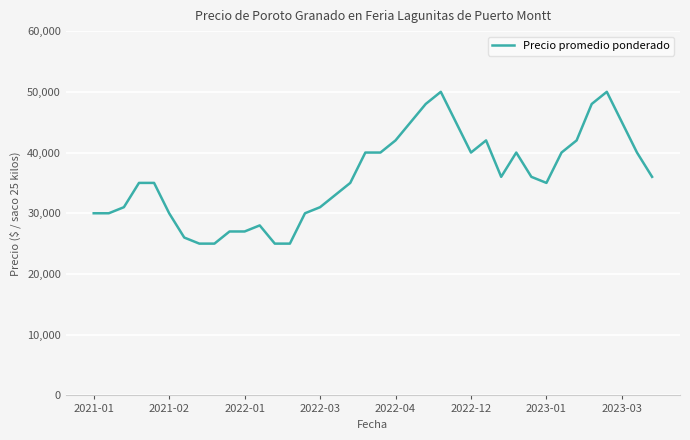

What is the maximum value shown in the chart?

50000